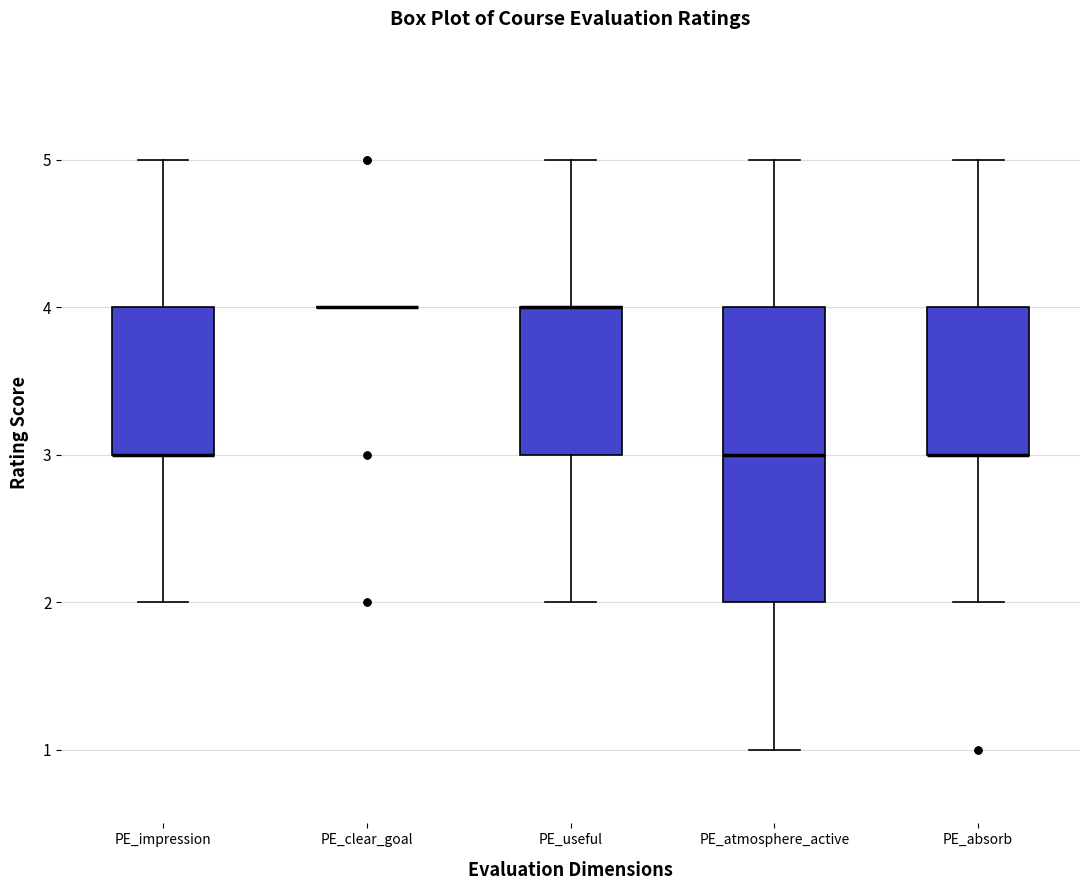

Comparing the boxes themselves (not the whiskers), which one is the tallest?

PE_atmosphere_active